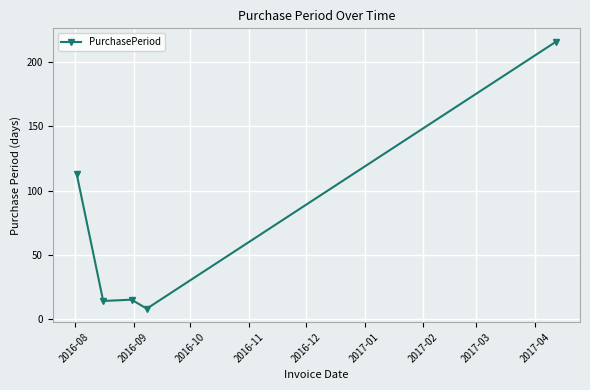

True or false: there are more than 2 points higher than both neighbors.

False